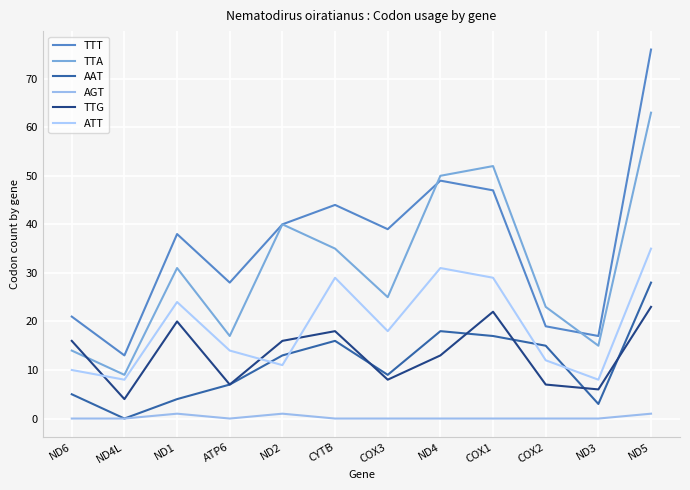

True or false: AGT and ATT intersect in this chart.

False